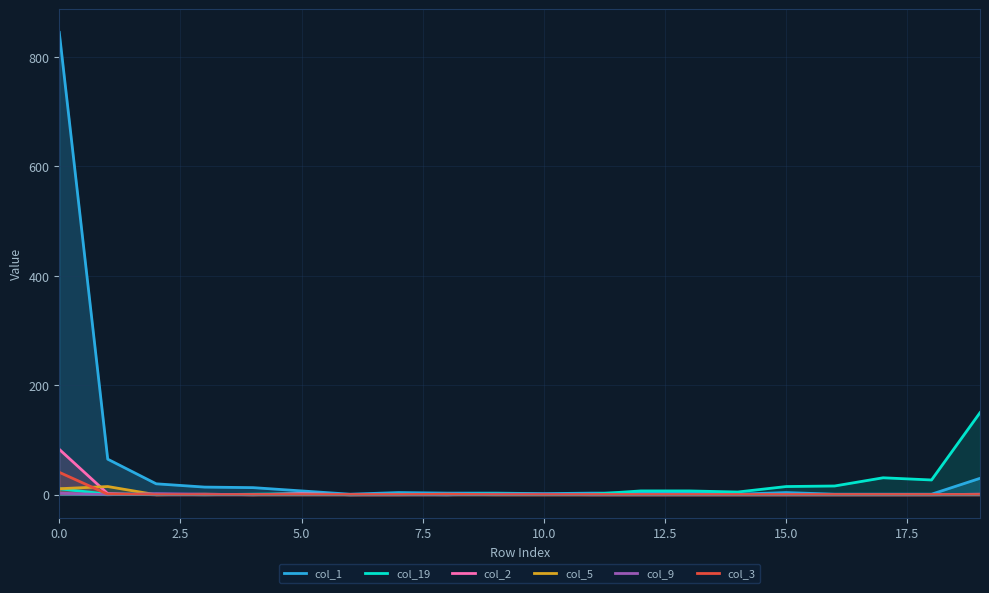

What is the greatest value displayed?

845